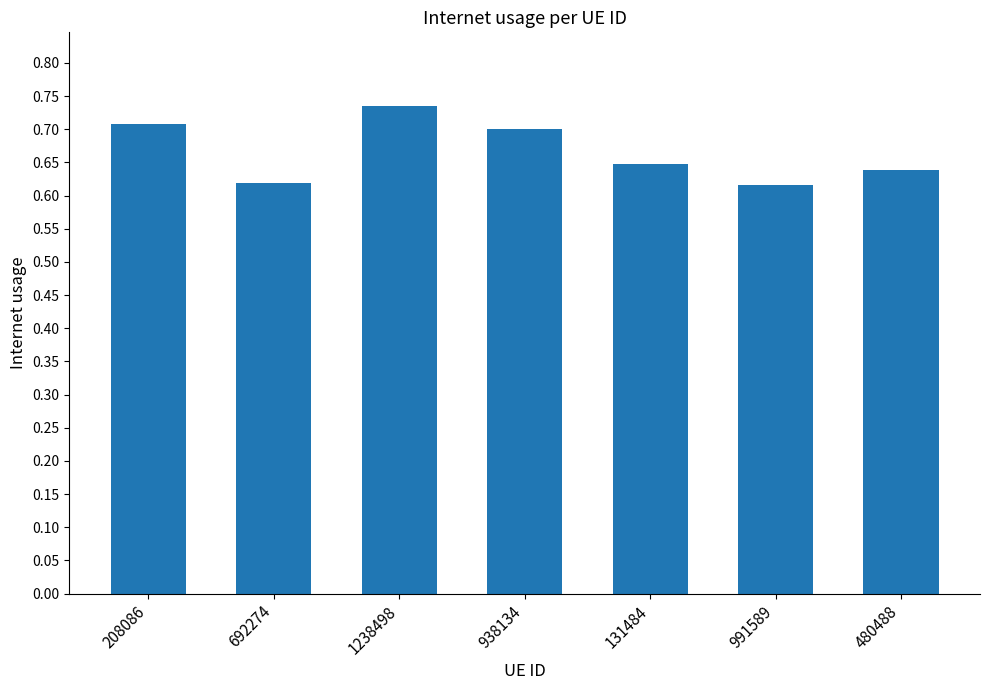

What is the difference between the values at 208086 and 131484?

0.1